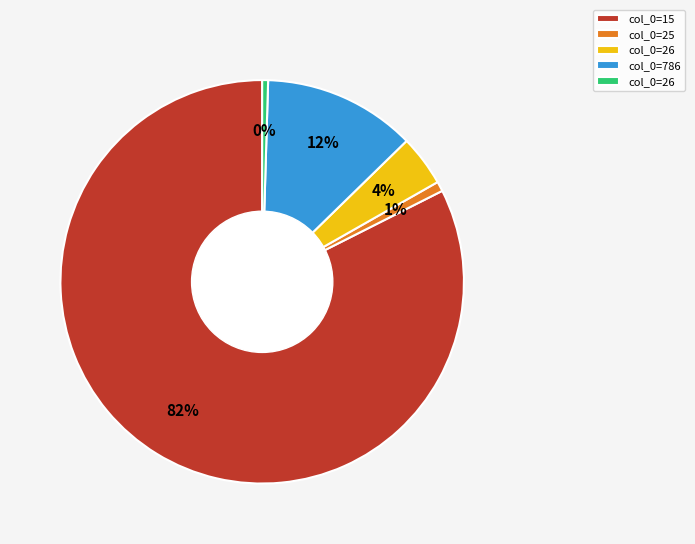

How many segments does this pie chart have?

5